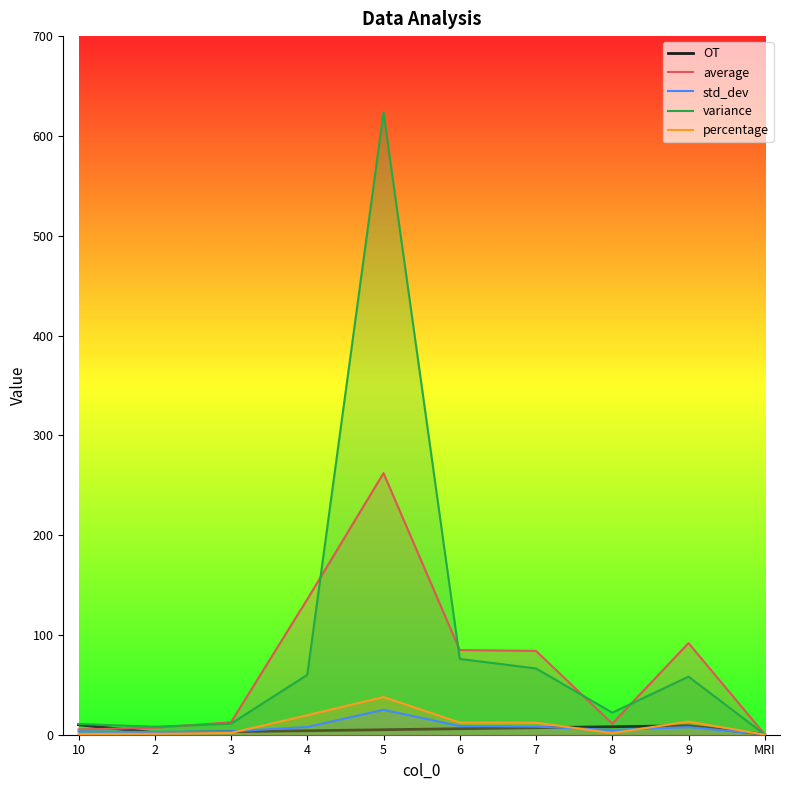

What are all the series names shown in the legend?

OT, average, std_dev, variance, percentage